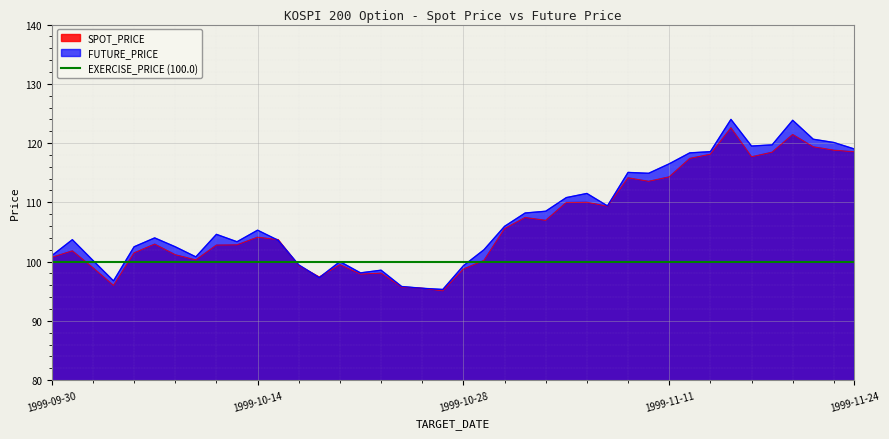

How many times do FUTURE_PRICE and SPOT_PRICE cross each other?

4